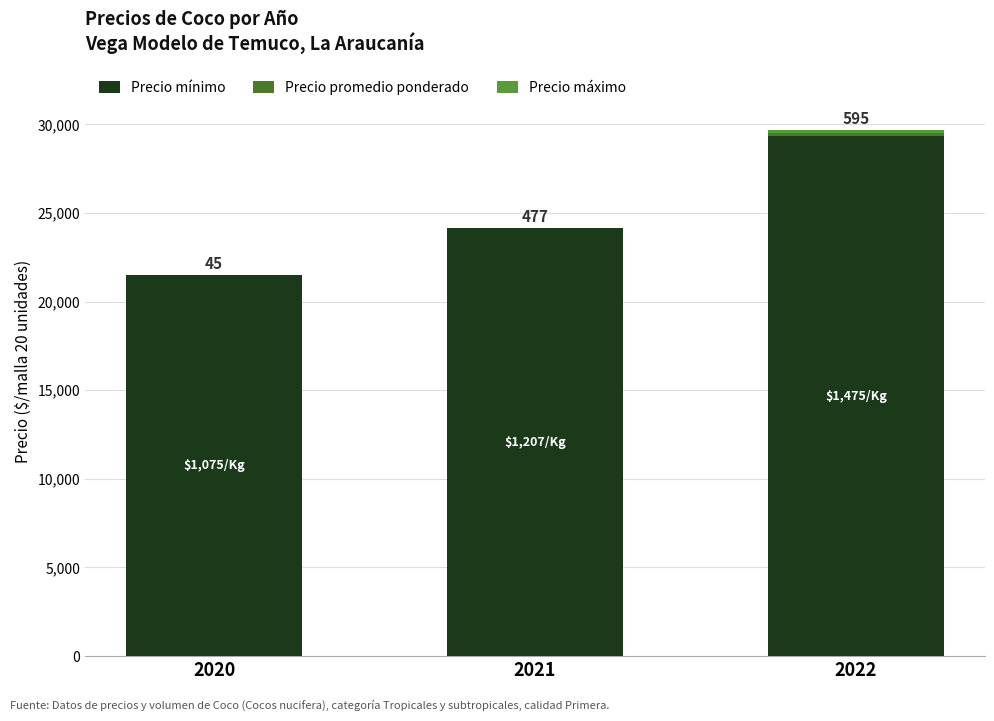

Are the bars horizontal?

No